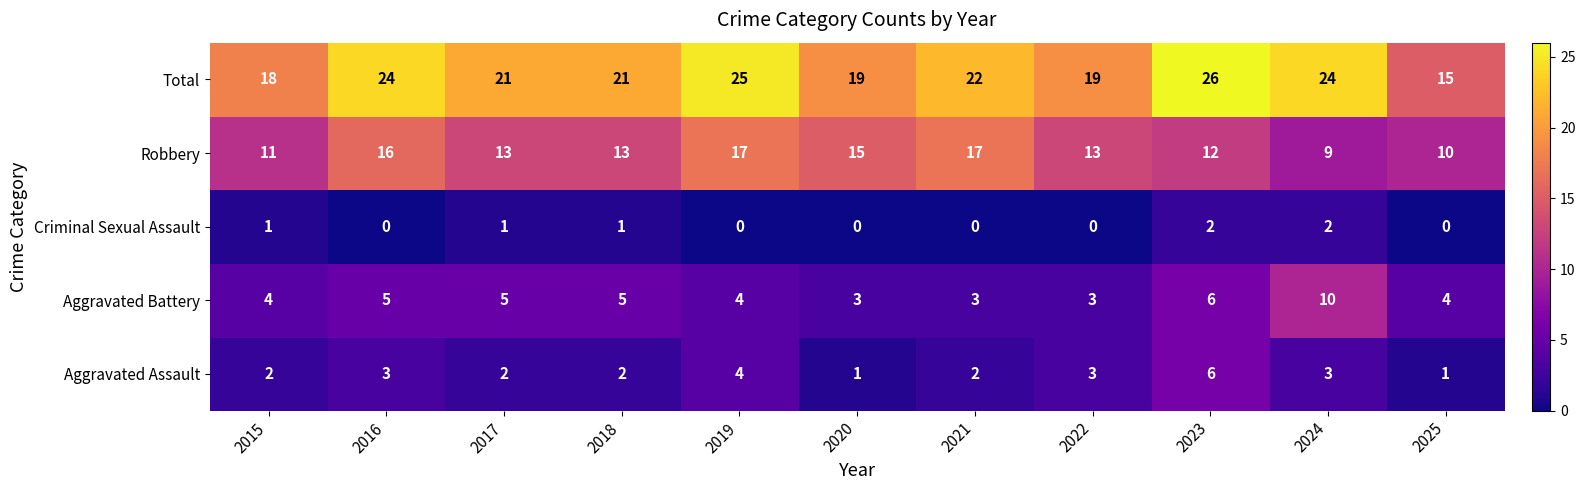

Is it true that Aggravated Battery equals 3 at 2020?

True